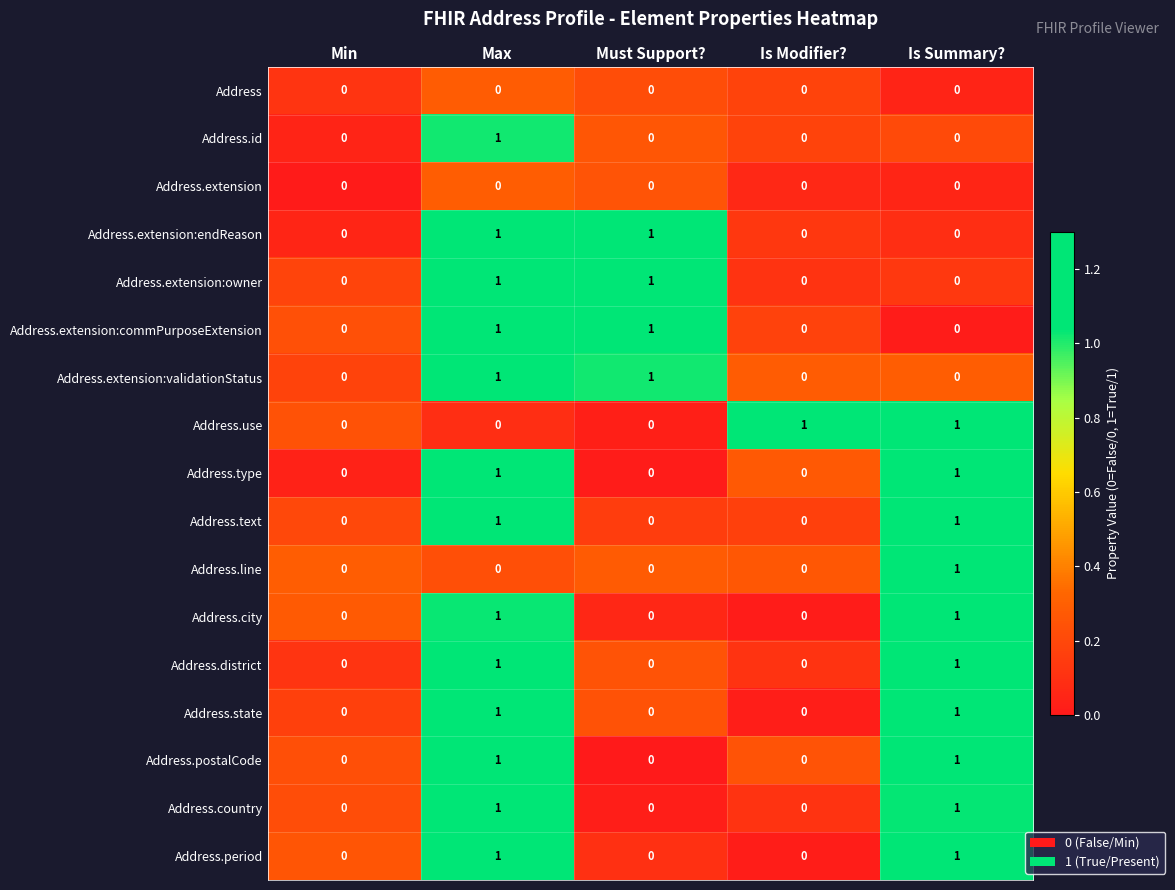

Count the Address.line values in the range 0 to 1.

5